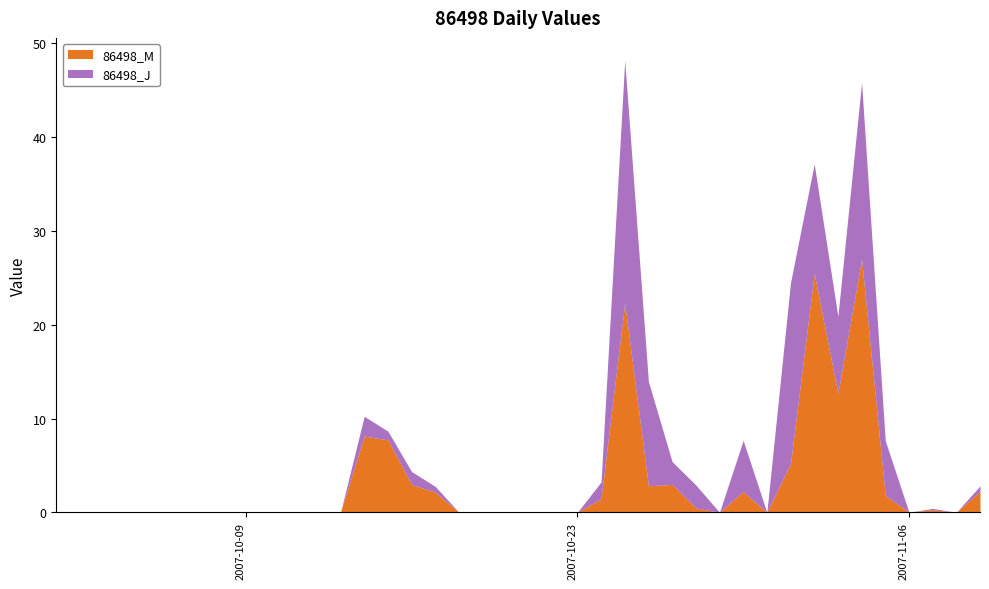

What is the label of the 7th point from the right?

2007-11-03